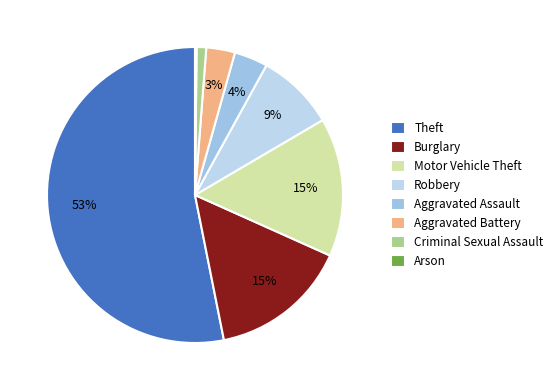

What is the change in value from Theft to Aggravated Battery?

-287